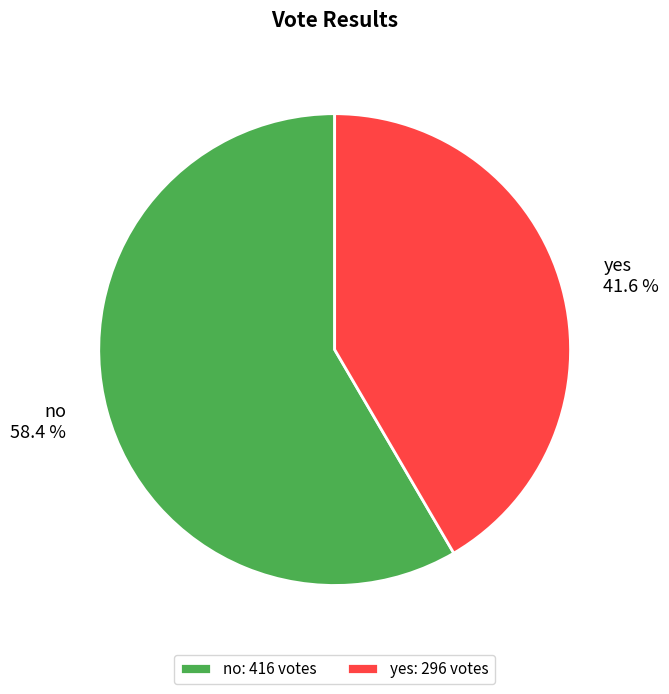

Which has a higher value, yes or no?

no